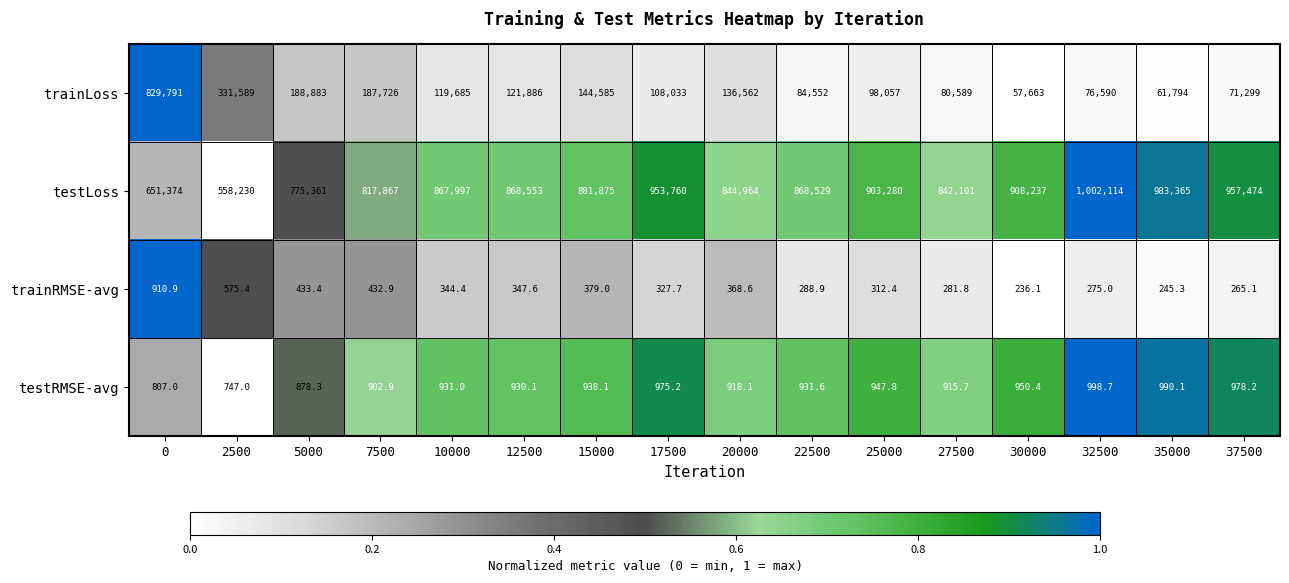

What is the sum of the trainRMSE-avg values at 15000 and 2500?

954.4